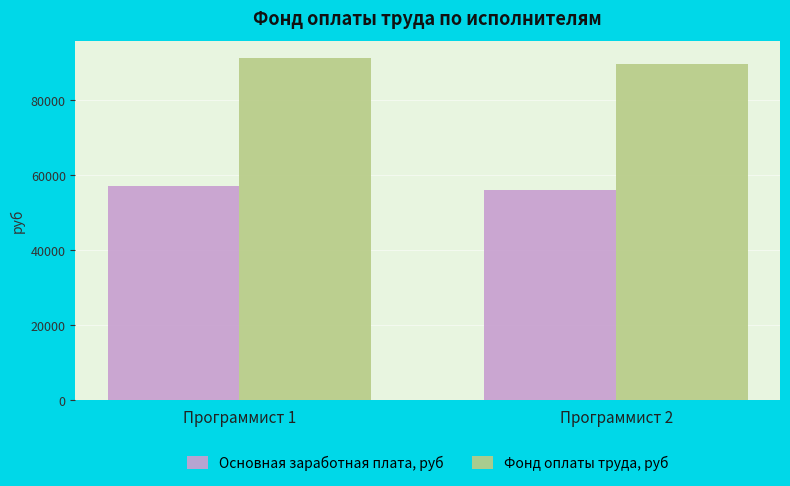

Which series has the largest total across all categories?

Фонд оплаты труда, руб